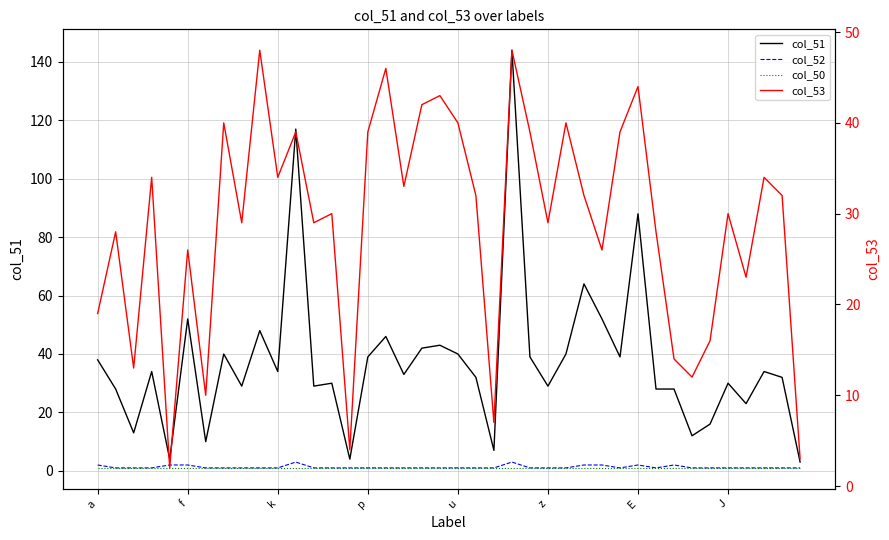

What is the sum of the col_50 values at 9 and 15?

2